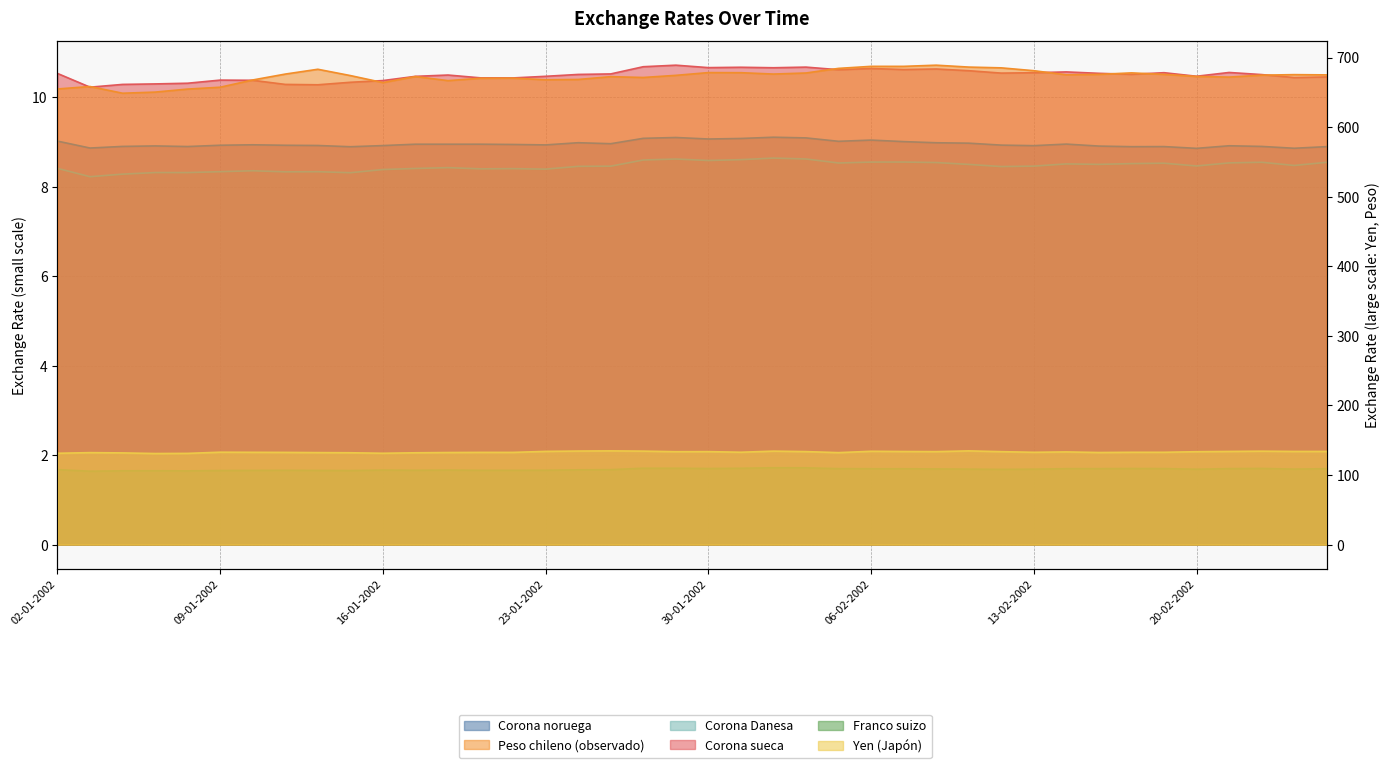

Does the chart display data point markers on the line(s)?

No